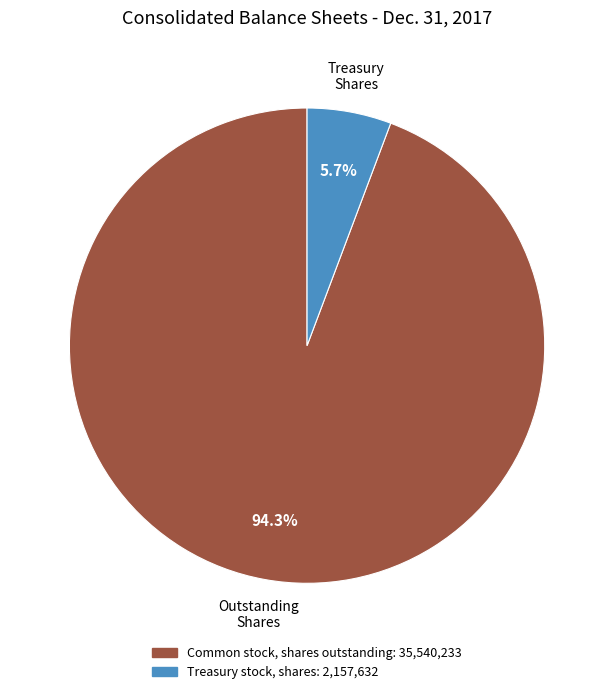

Count the number of slices in the pie.

2